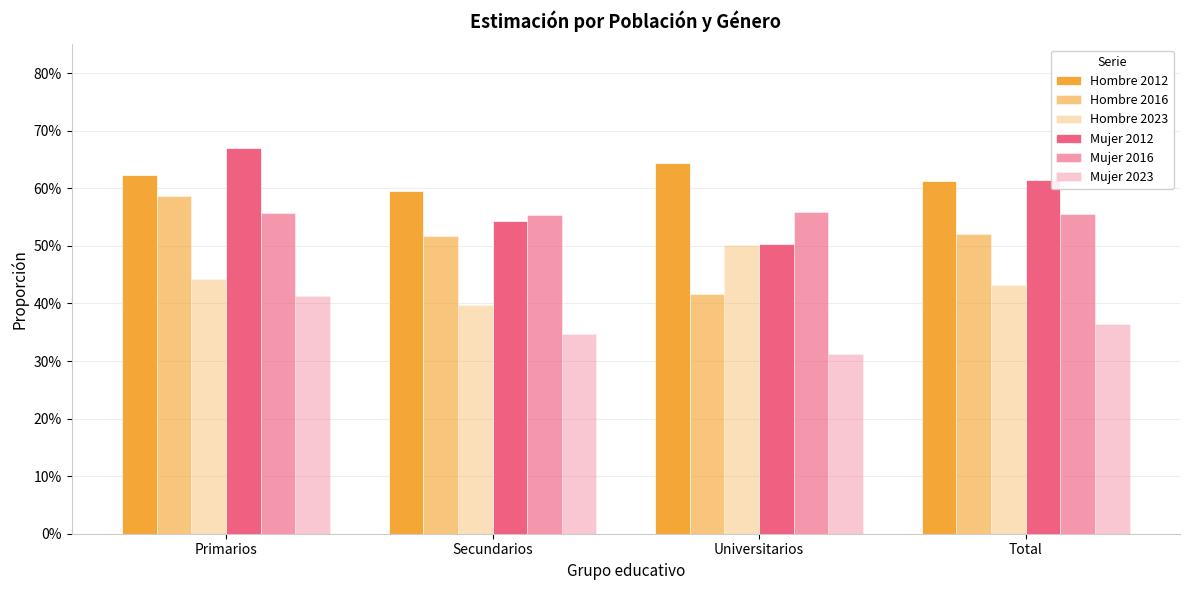

Does the chart contain any negative values?

No